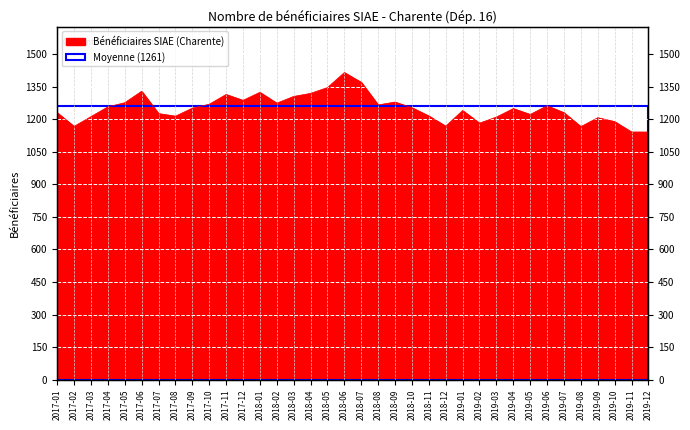

What is the ratio of the value at 2019-12 to the value at 2017-07?

0.9